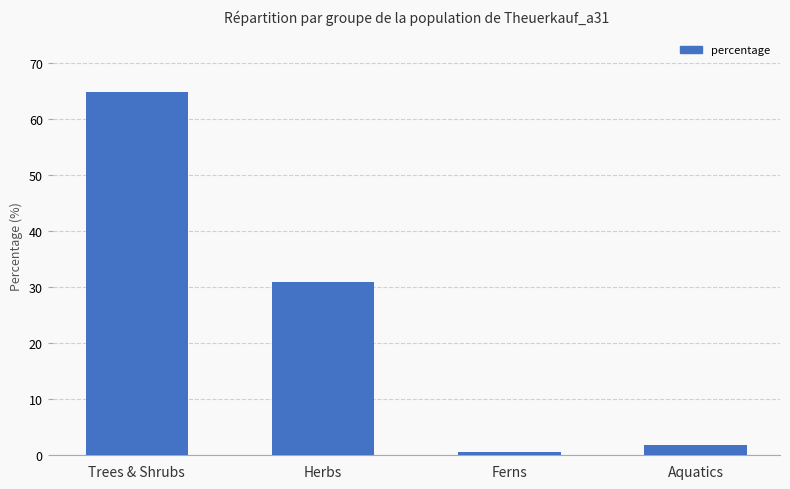

What is the change in value from Herbs to Aquatics?

-29.1